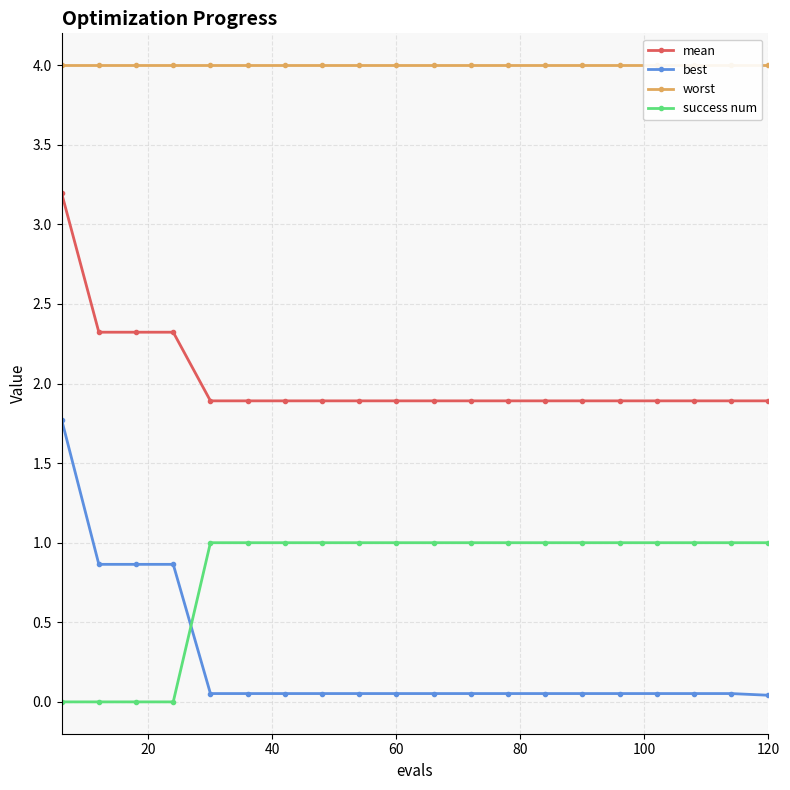

What are all the series names shown in the legend?

mean, best, worst, success num